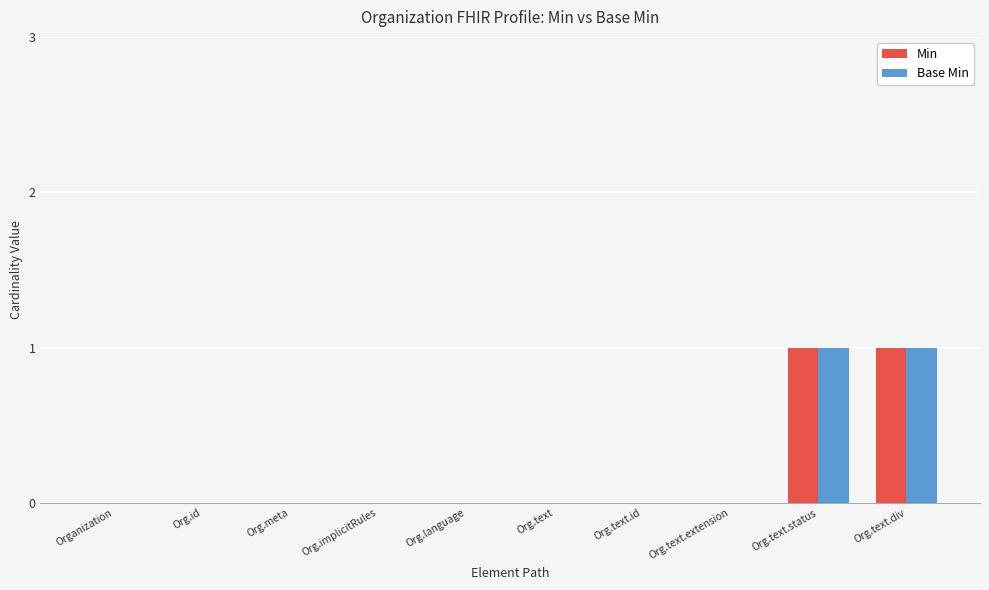

True or false: Base Min has a value of 0 at Org.text.id.

True